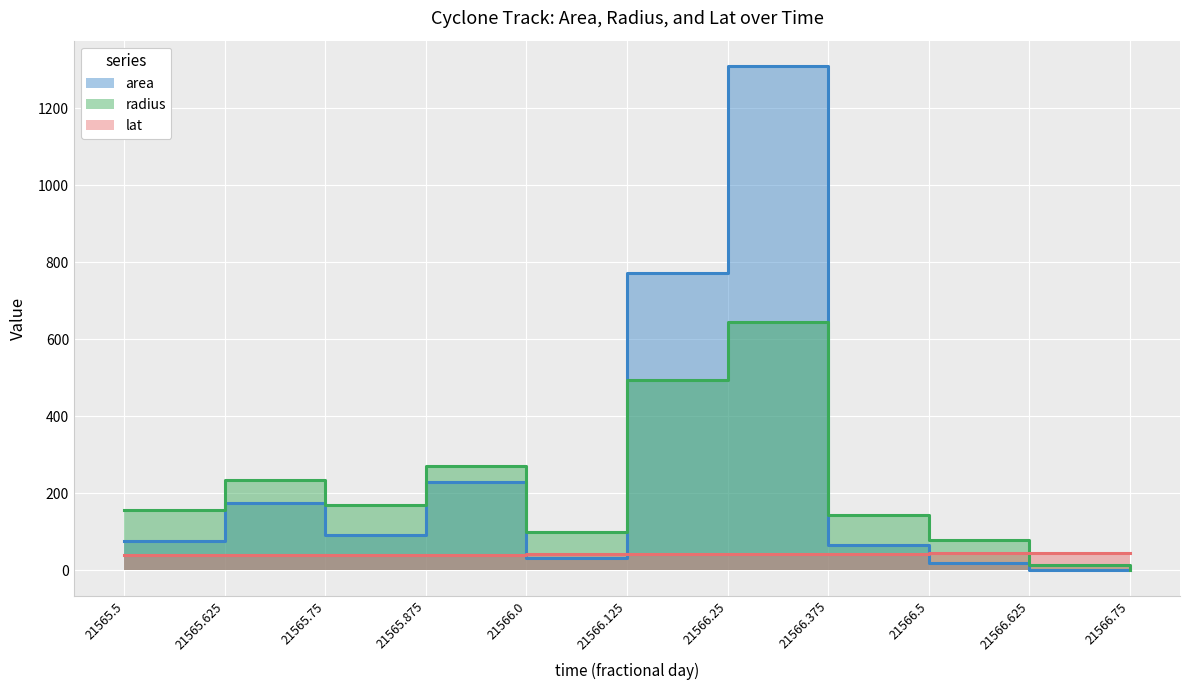

What is the label of the 11th point from the left?

21566.75